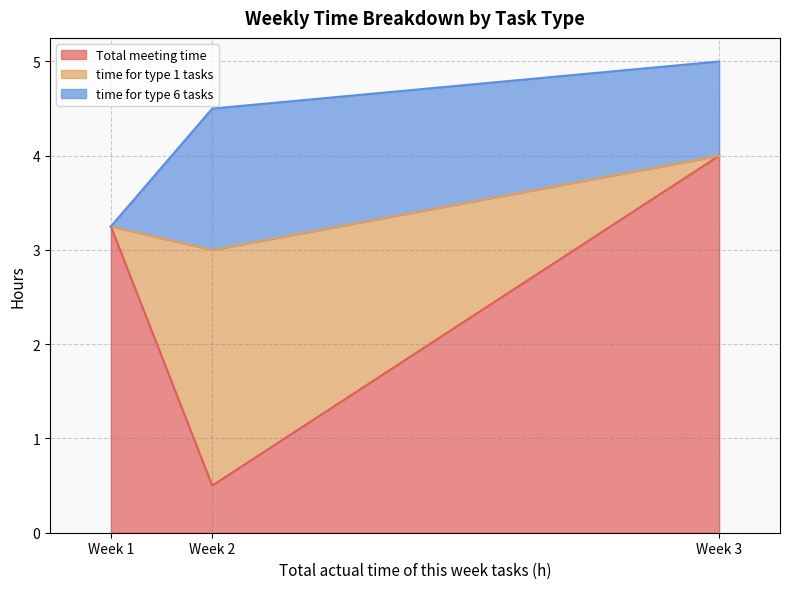

At which label does Total meeting time reach its minimum?

Week 2